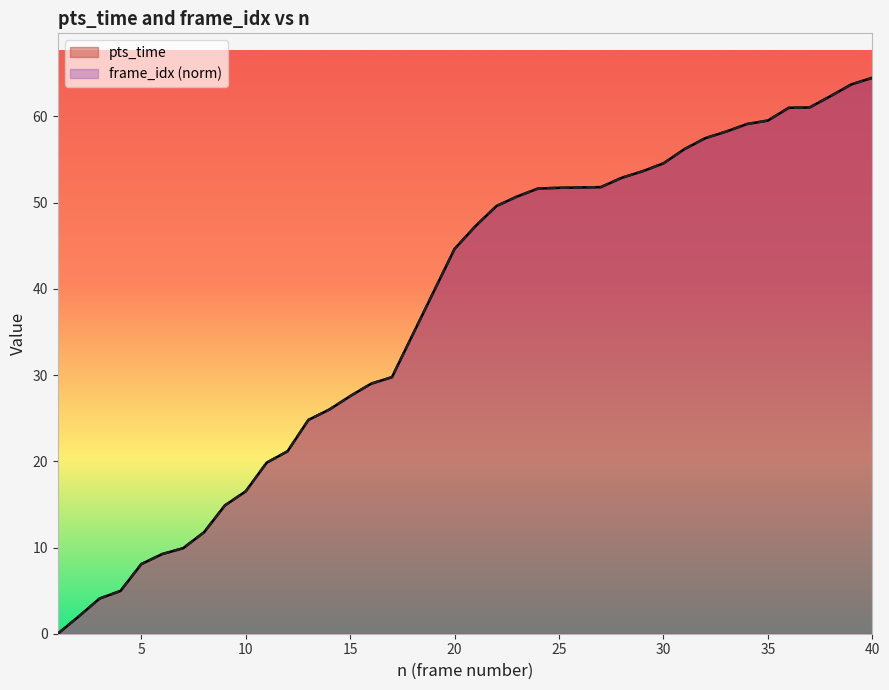

Read the pts_time value at 39.

63.7